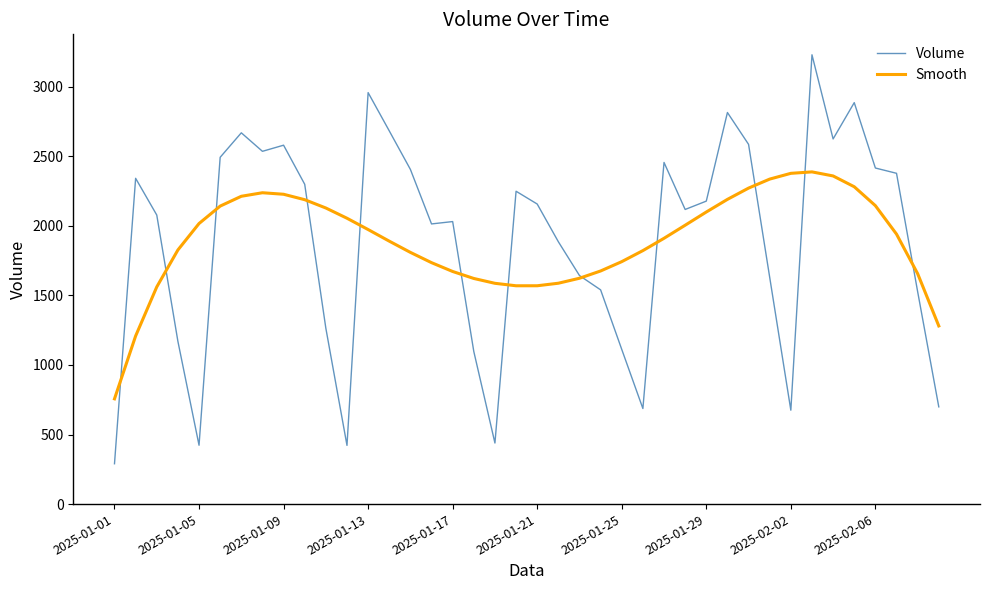

How many intersections are there between Smooth and Volume?

12